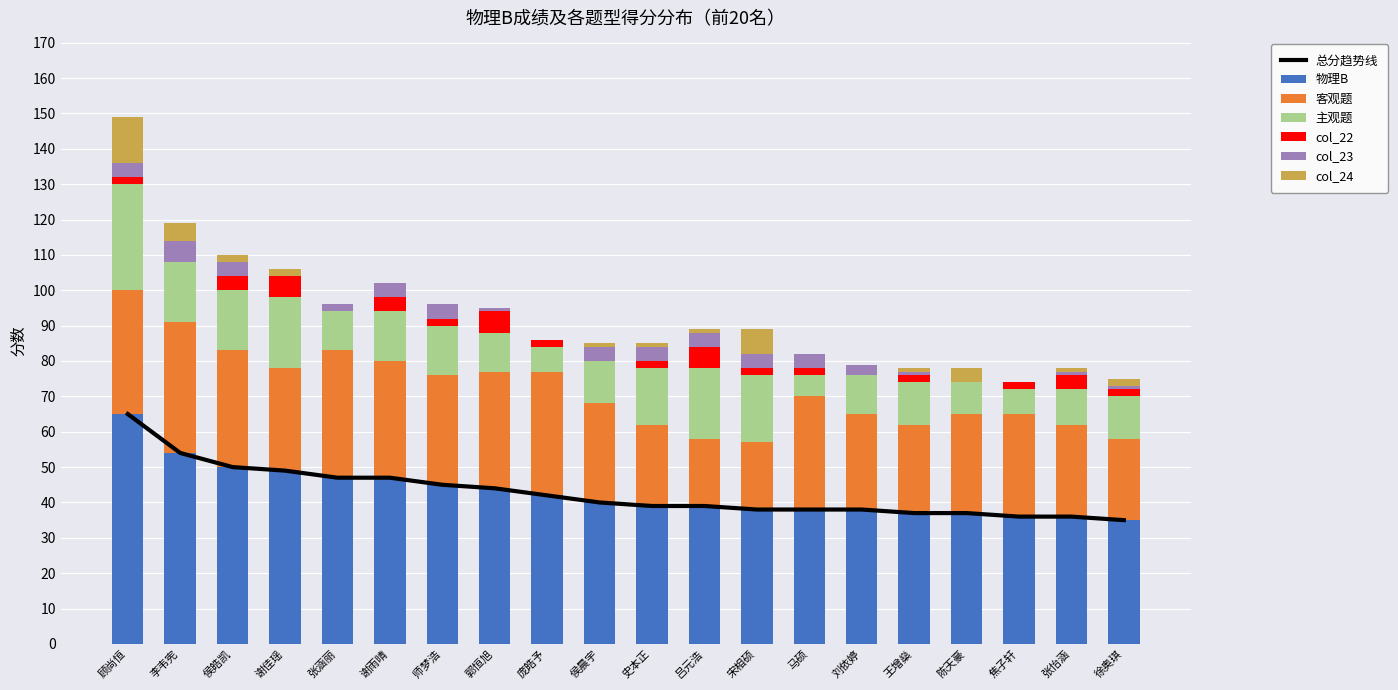

What are all the series names shown in the legend?

物理B, 客观题, 主观题, col_22, col_23, col_24